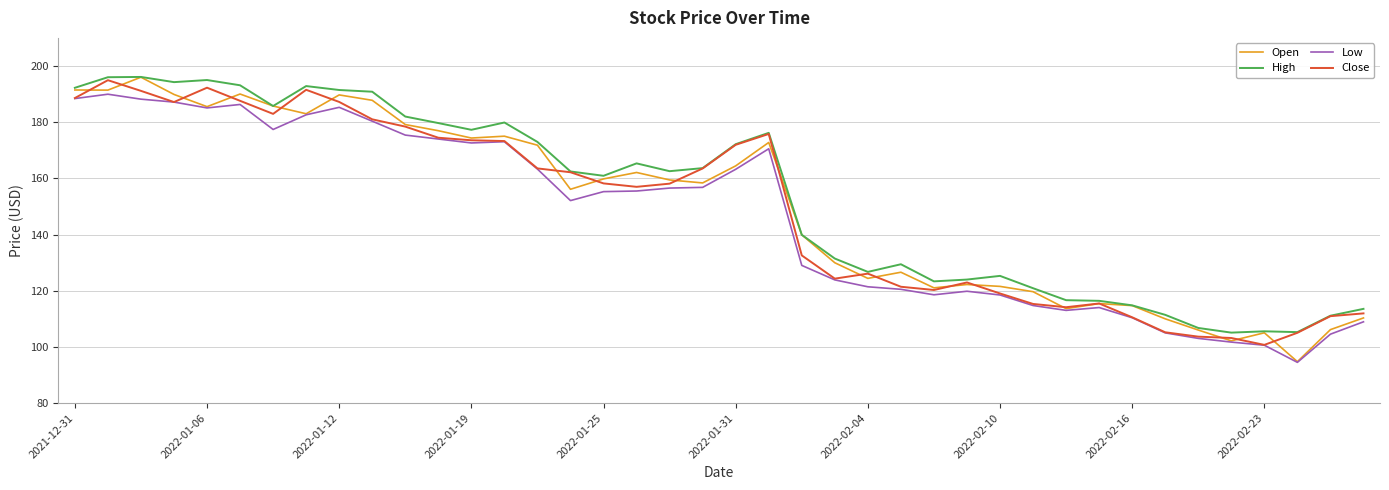

What is the highest value of the Close series?

194.9